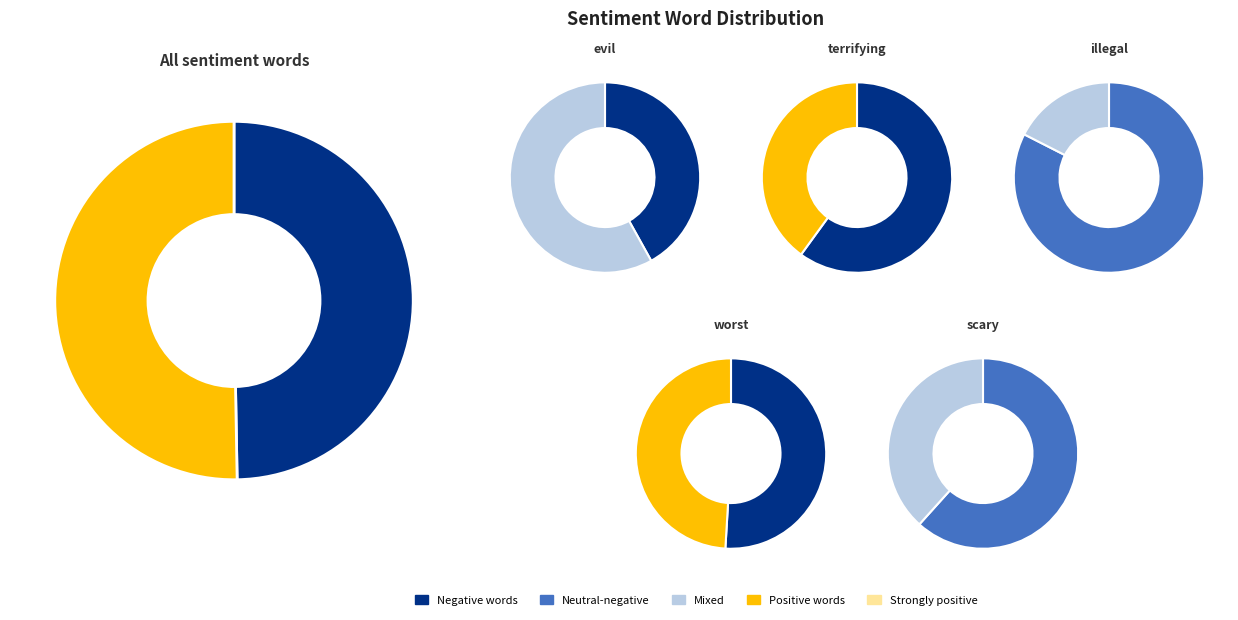

Is the sum of 0 and 8 greater than half?

No